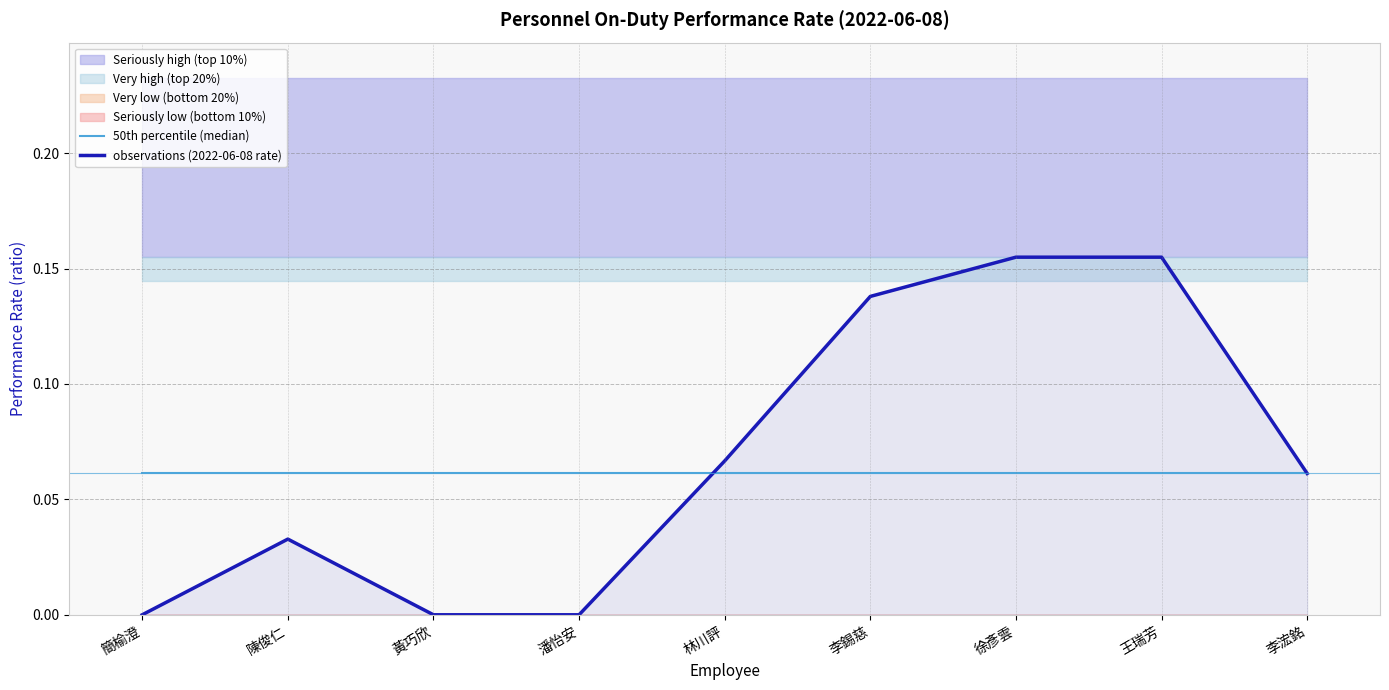

What is the sum of the 50th percentile (median) values at 林川評 and 簡榆澄?

0.1